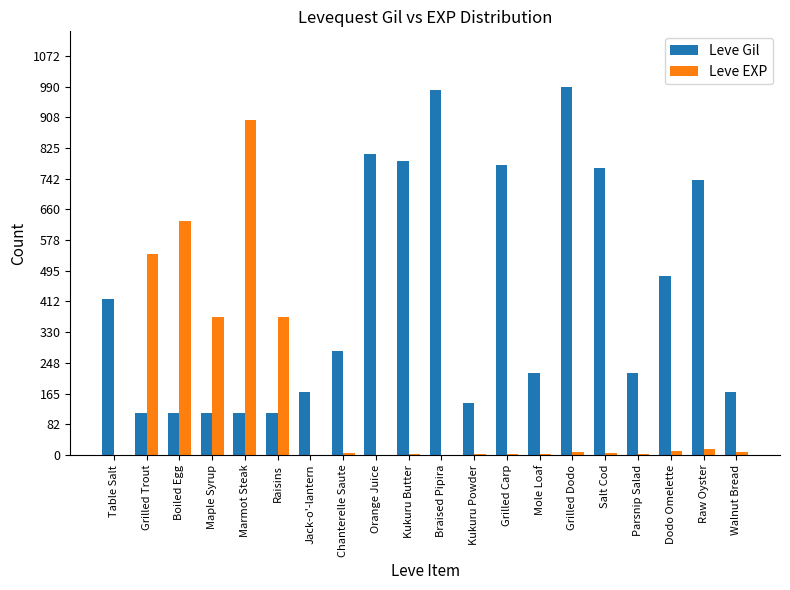

The value of Leve Gil at Boiled Egg is 112. True or false?

True